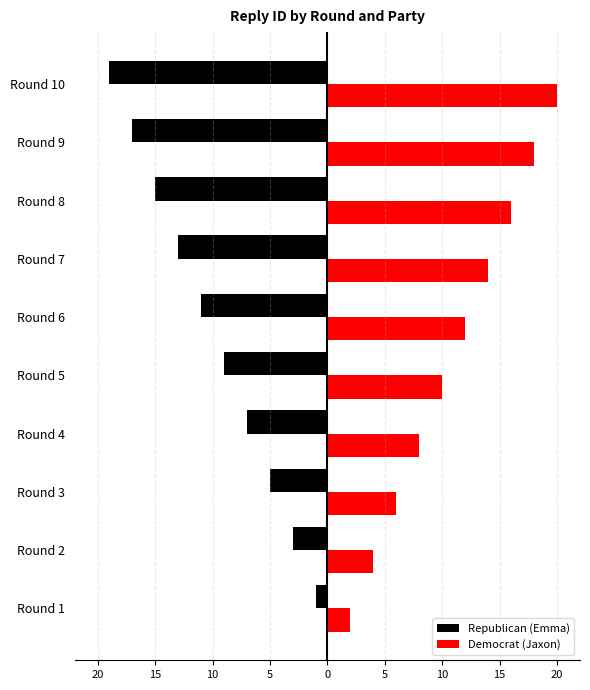

What are all the series names shown in the legend?

Republican (Emma), Democrat (Jaxon)